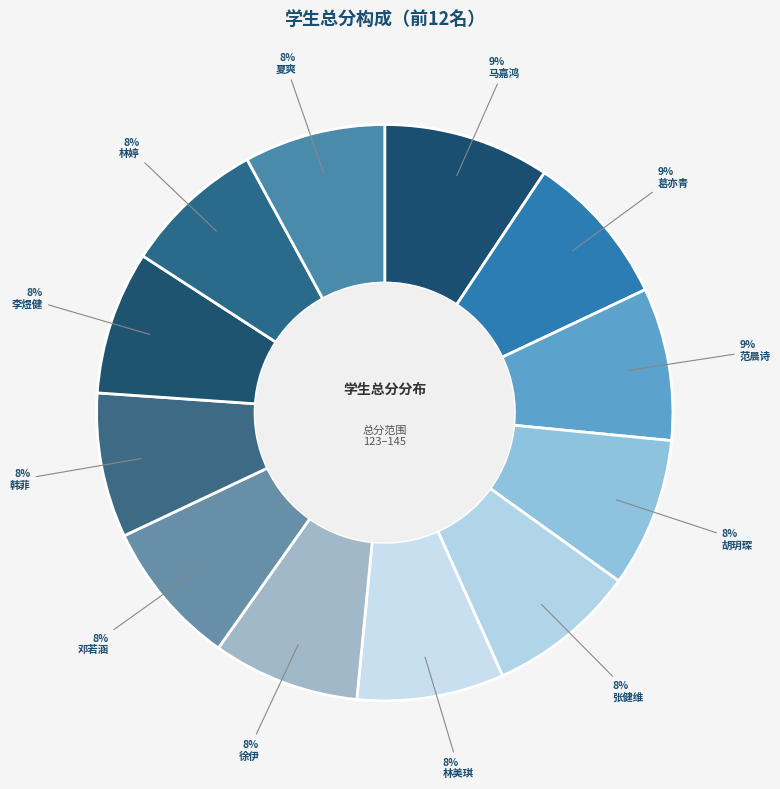

The 胡玥琛 slice represents 1% of the pie. True or false?

False